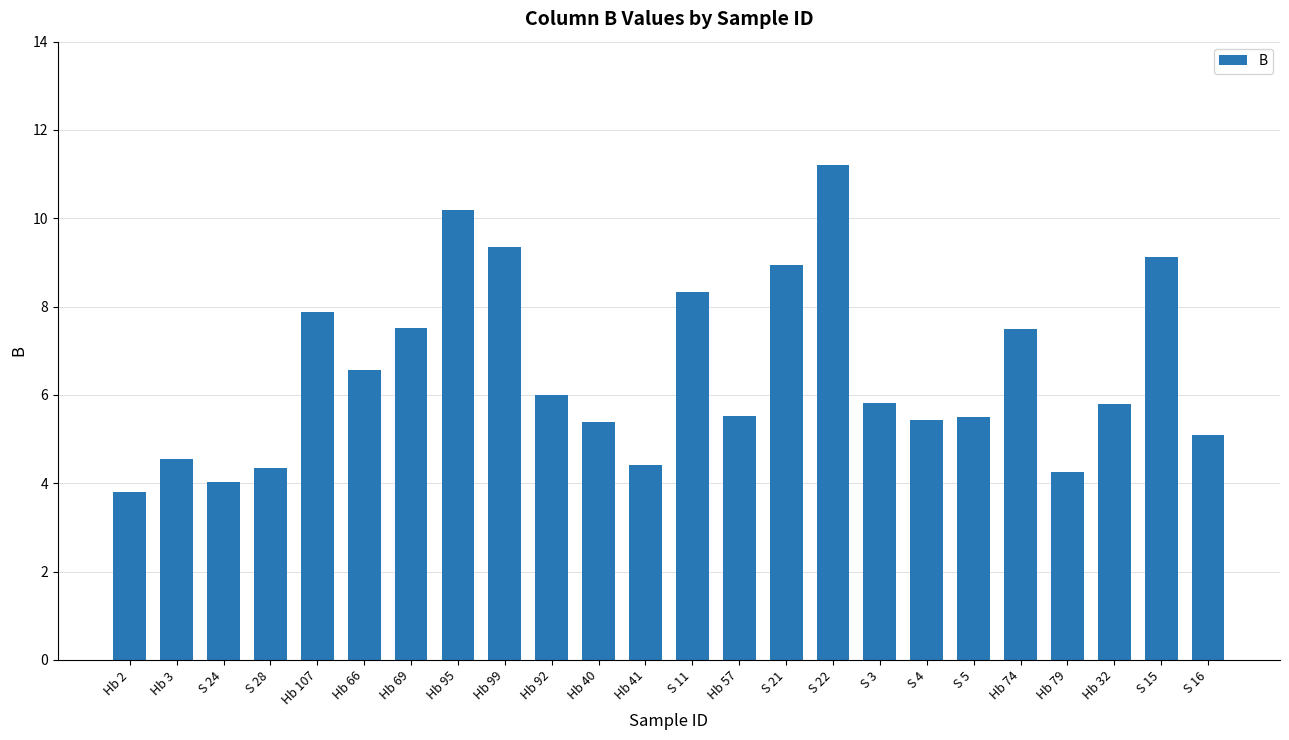

What is the value of the 17th bar from the left?

5.8